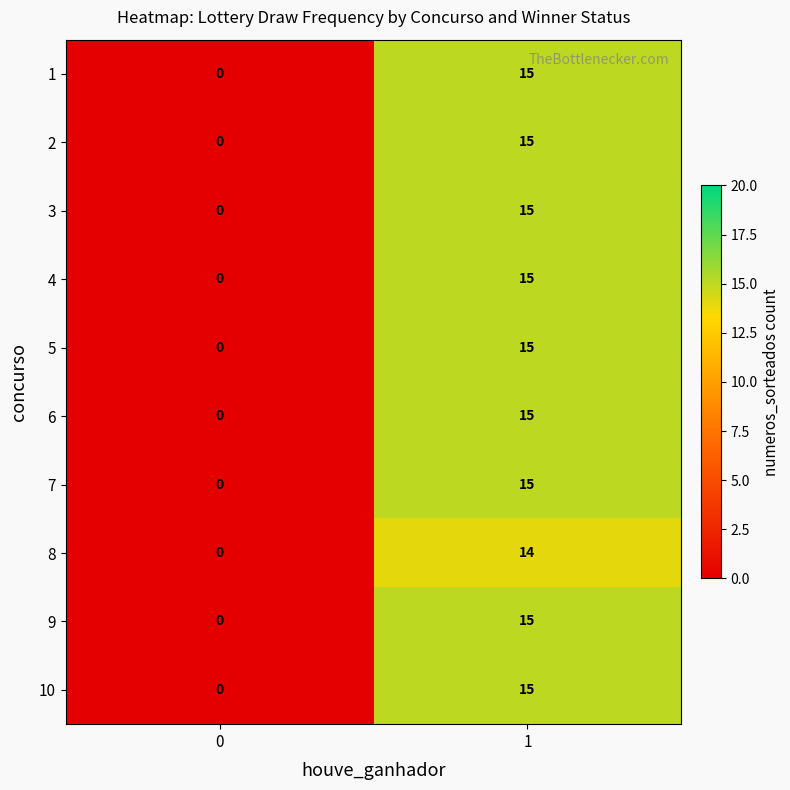

Read the 7 value at 1, to the nearest 10.

20